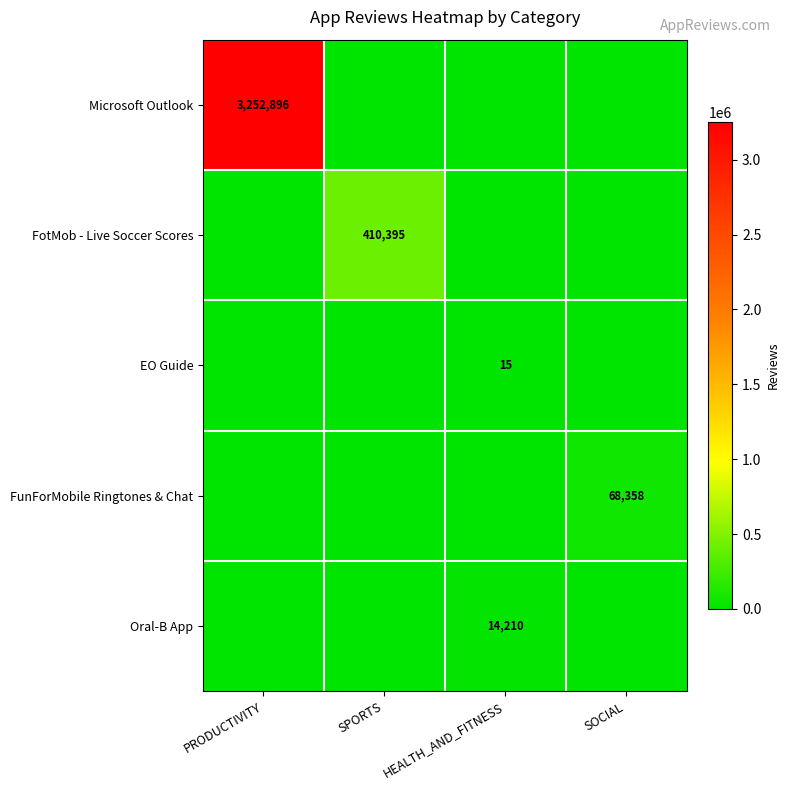

Is it true that FotMob - Live Soccer Scores equals 410395 at SPORTS?

True